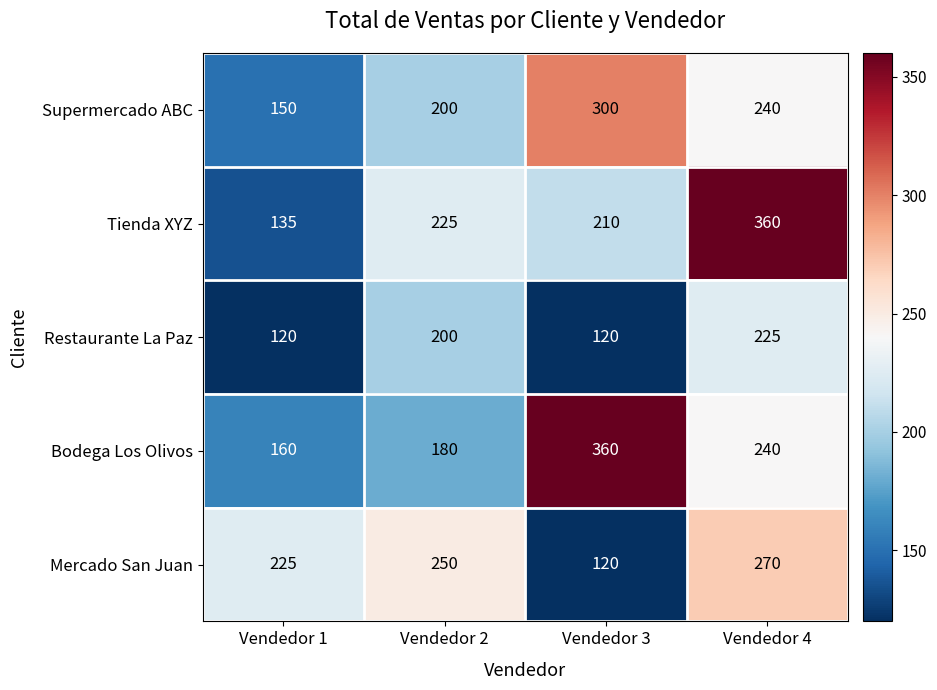

What is the sum of all Supermercado ABC values?

890